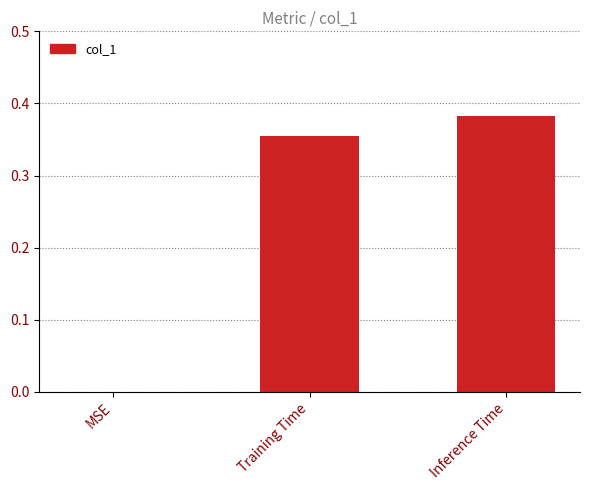

Which category has the highest value across all series?

Inference Time